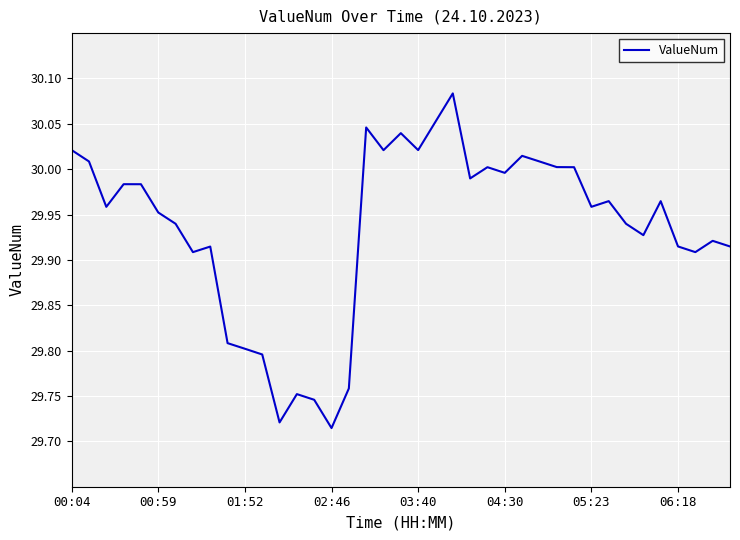

What is the difference between the maximum and minimum values?

0.4